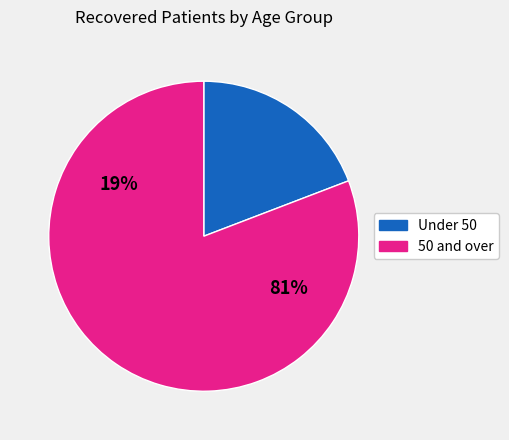

Is there a majority slice in this chart?

Yes